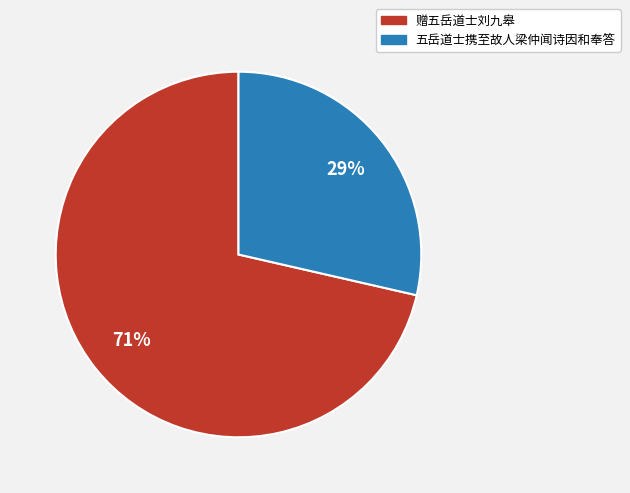

Is 赠五岳道士刘九皋 the majority of the pie?

Yes